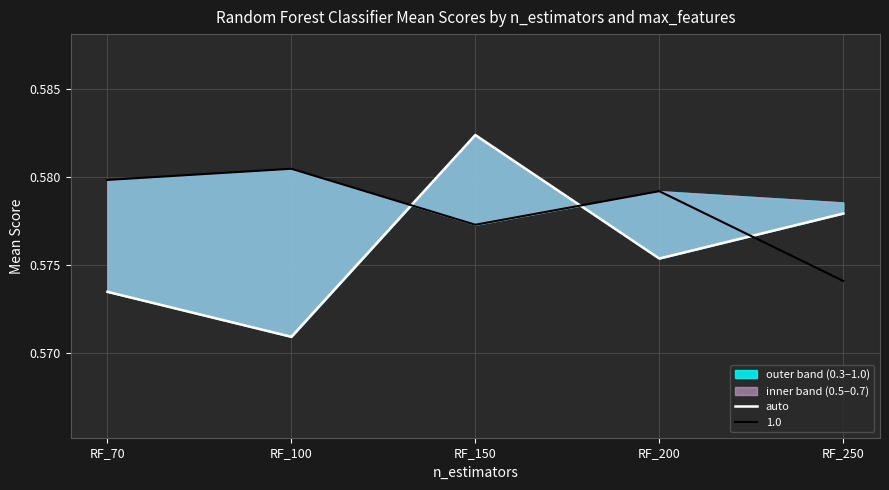

How many interior local valleys (lower than both neighbors) does the data have?

2